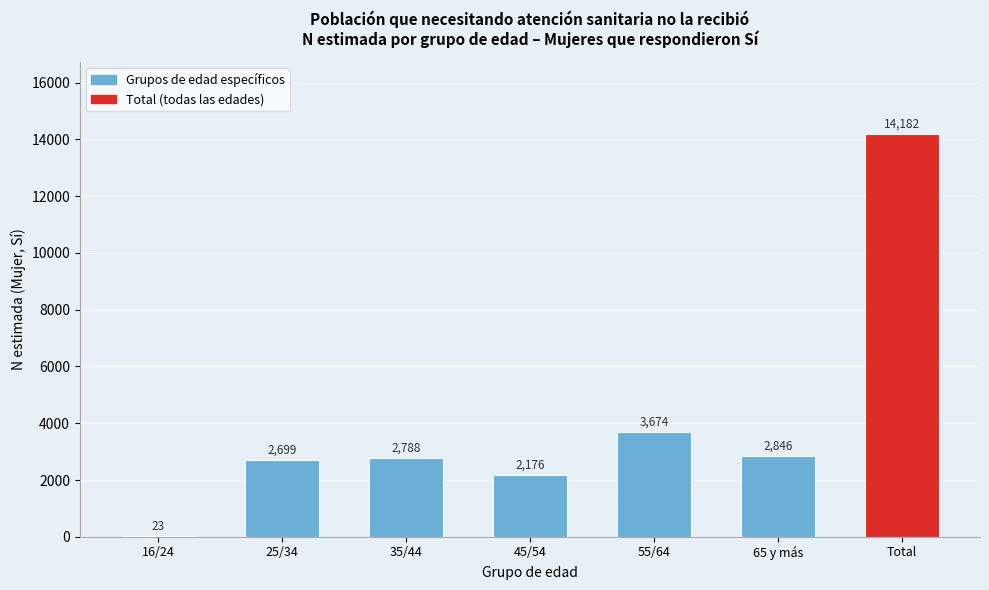

Reading left to right, extract all data points from this chart.

16/24=23	25/34=2699	35/44=2788	45/54=2176	55/64=3674	65 y más=2846	Total=14182